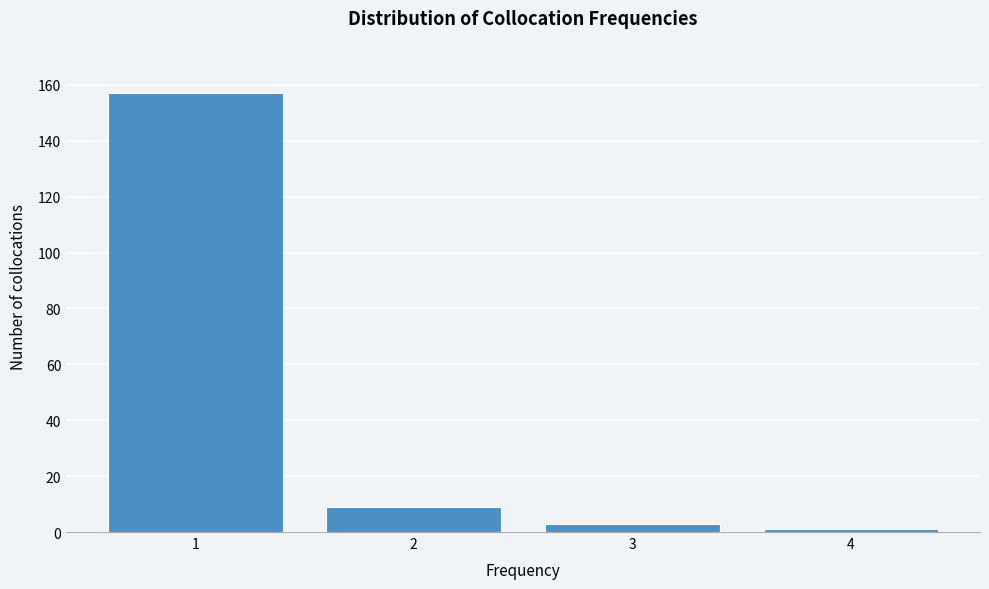

How tall is the bar that spans 2.5 to 3.5 on the x-axis? The values are not printed on the chart, so give them approximately, as read against the axis.

4